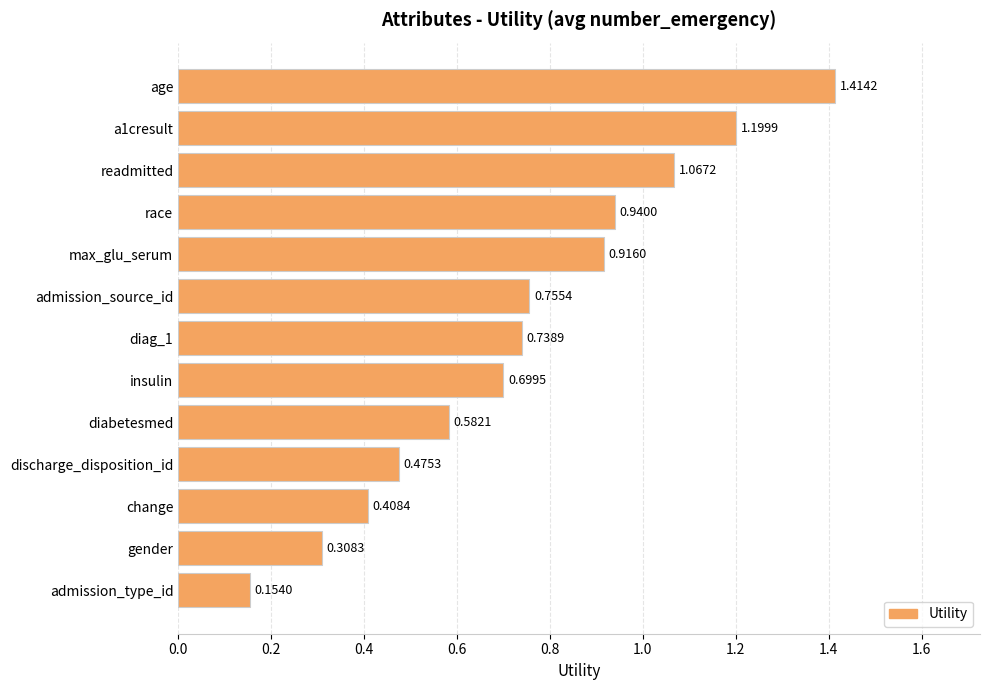

Rank the categories by value from highest to lowest.

age, a1cresult, readmitted, race, max_glu_serum, admission_source_id, diag_1, insulin, diabetesmed, discharge_disposition_id, change, gender, admission_type_id